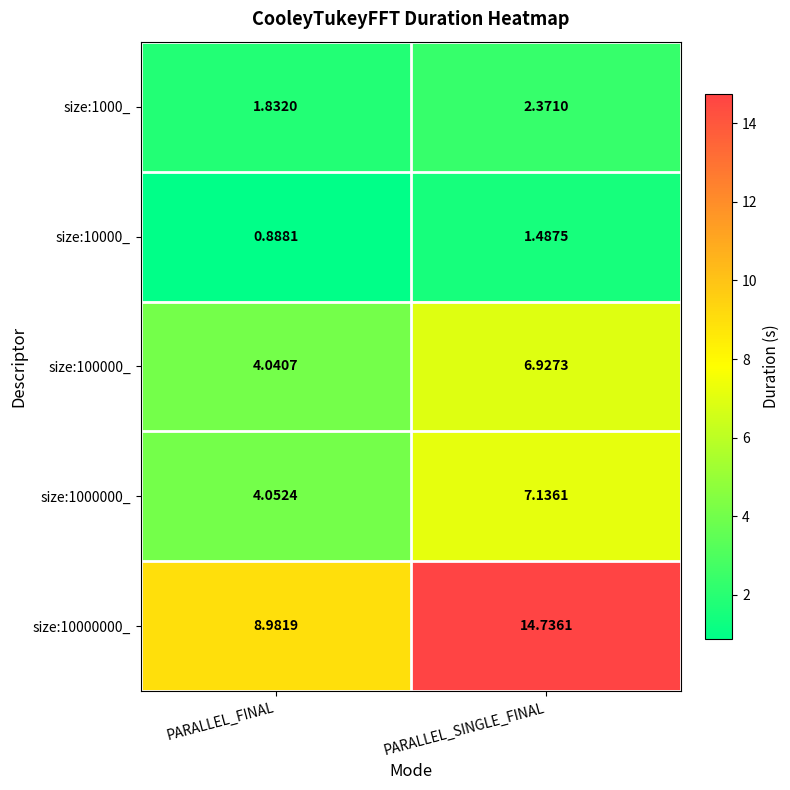

List the labels in order of size:10000000_ value, largest first.

PARALLEL_SINGLE_FINAL, PARALLEL_FINAL